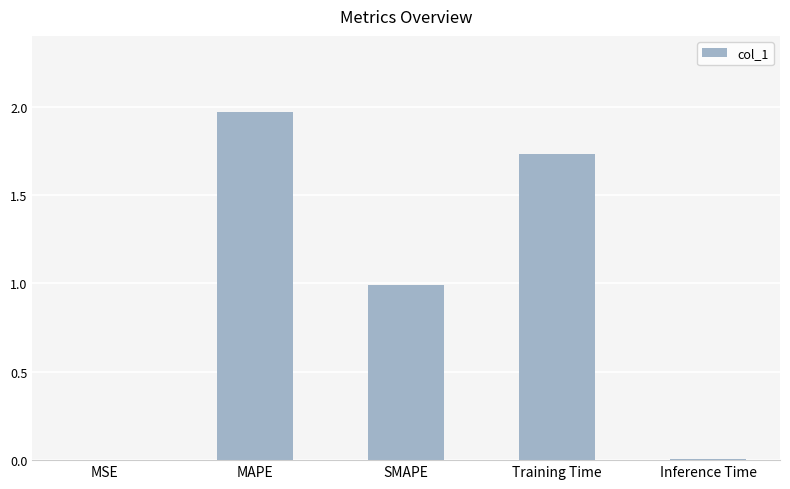

The value at MAPE is 1.0. True or false?

False